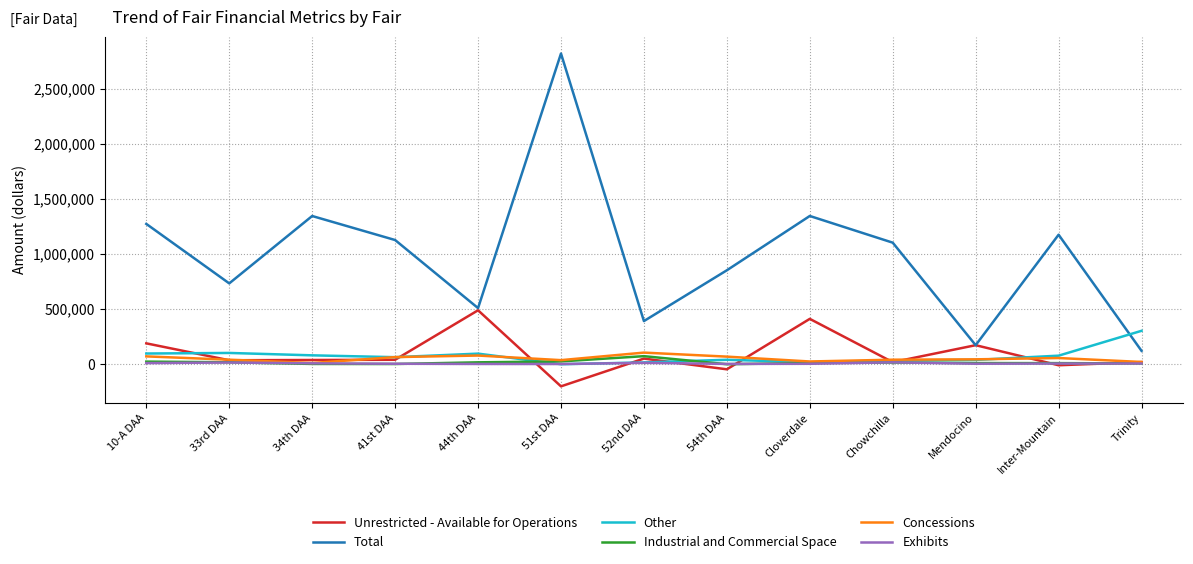

What position from the right is 51st DAA?

8